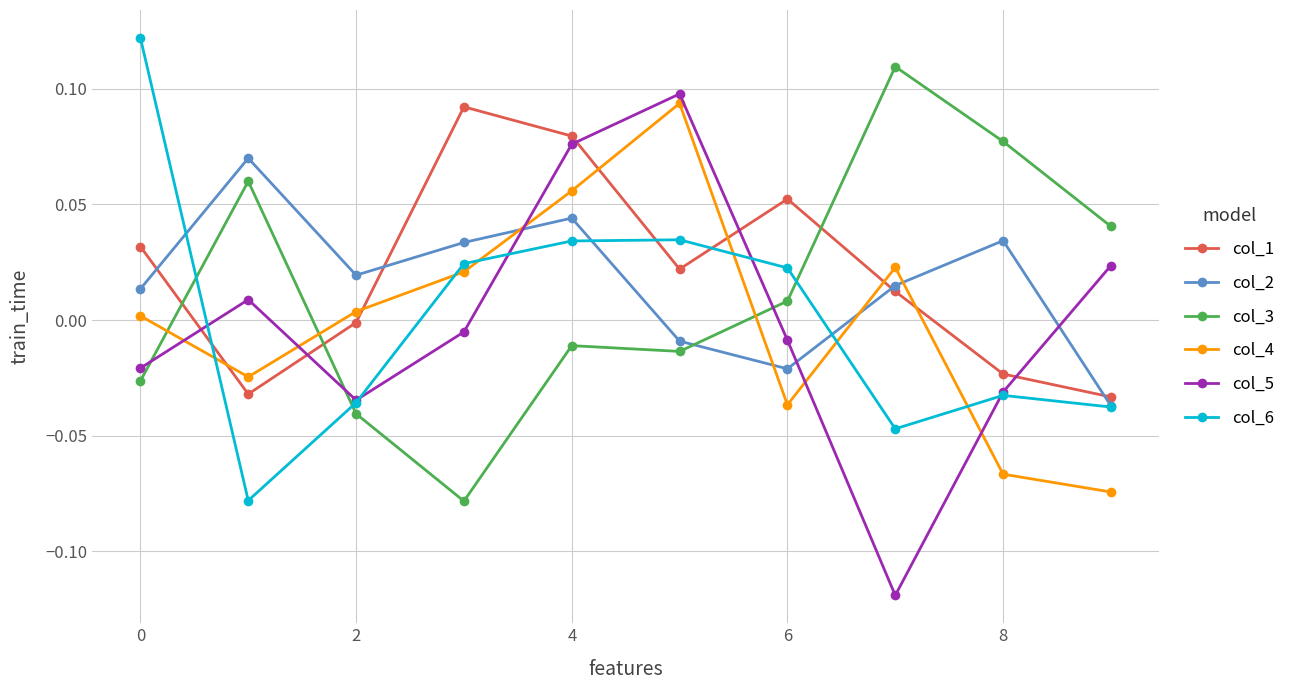

Which series has the largest range (max minus min)?

col_5